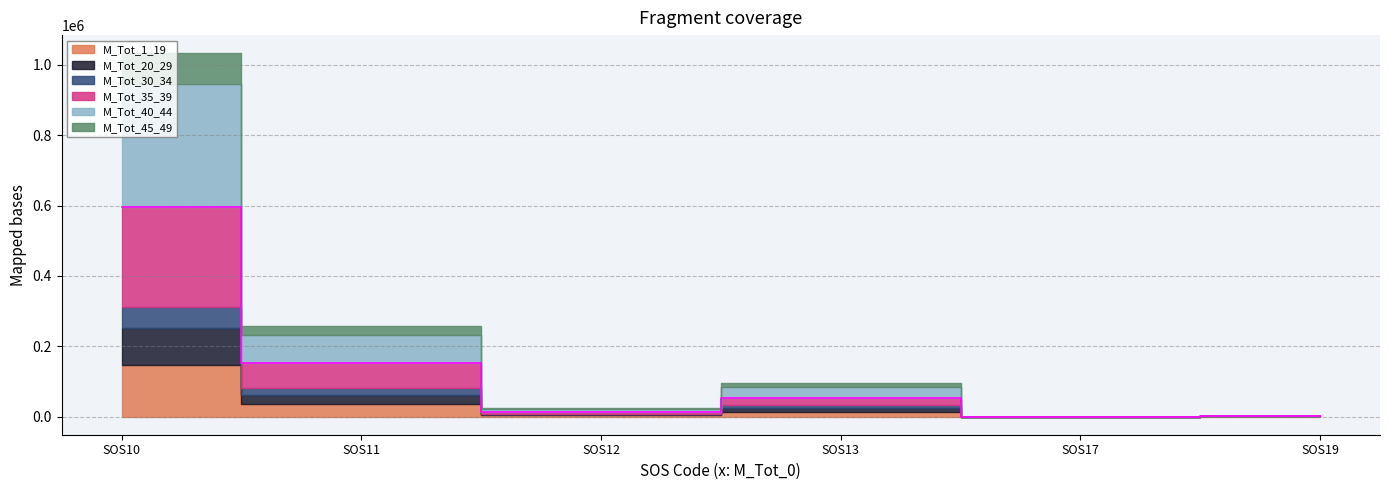

What is the maximum value shown in the chart?

348507